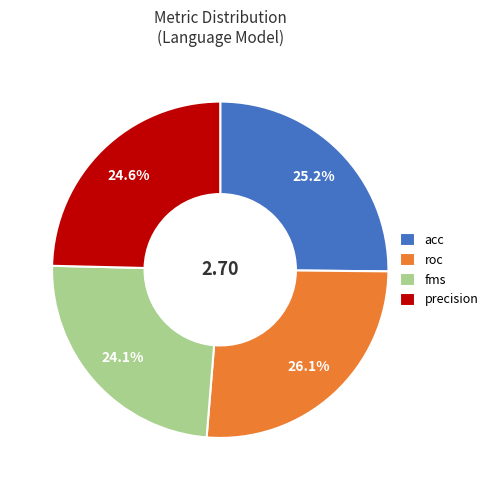

Is the sum of precision and fms greater than half?

No